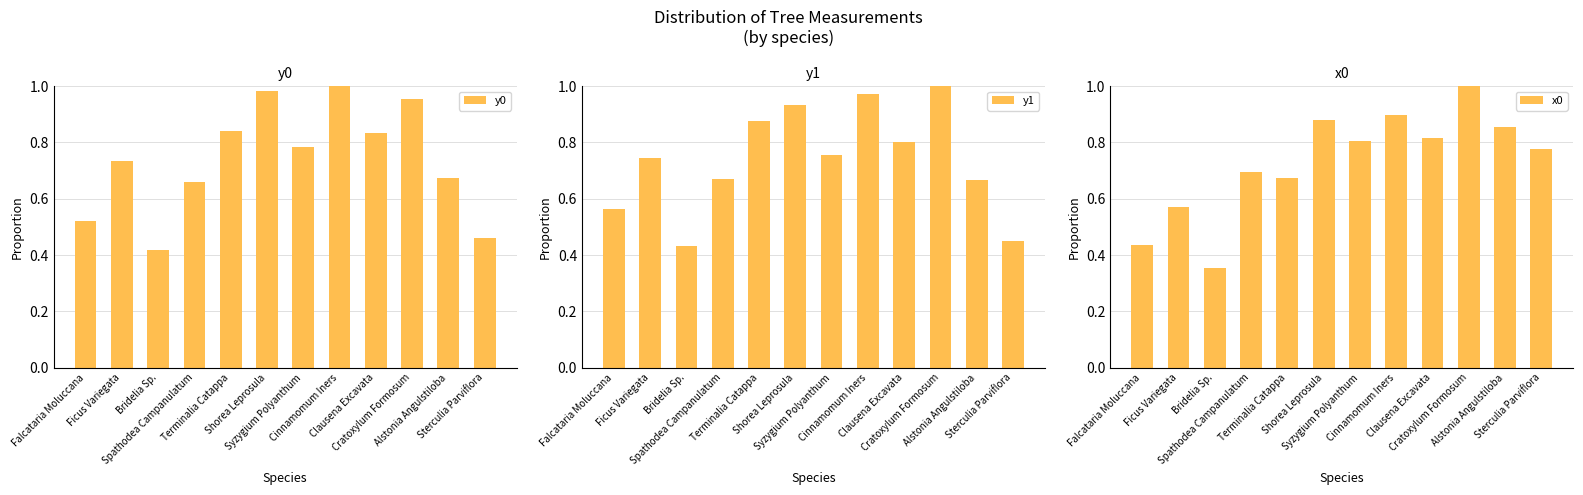

True or false: y0 has a value of 1.0 at Cinnamomum Iners.

True